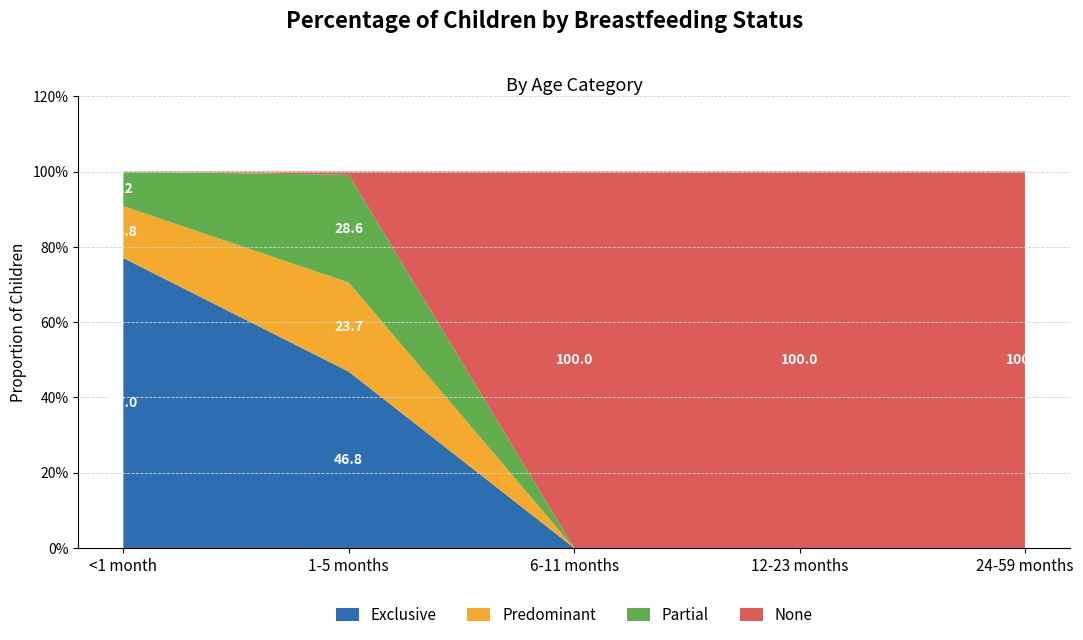

Reading left to right, what are all the values shown in this chart?

Exclusive: 0.8	0.5	0.0	0.0	0.0
Predominant: 0.1	0.2	0.0	0.0	0.0
Partial: 0.1	0.3	0.0	0.0	0.0
None: 0.0	0.0	1.0	1.0	1.0